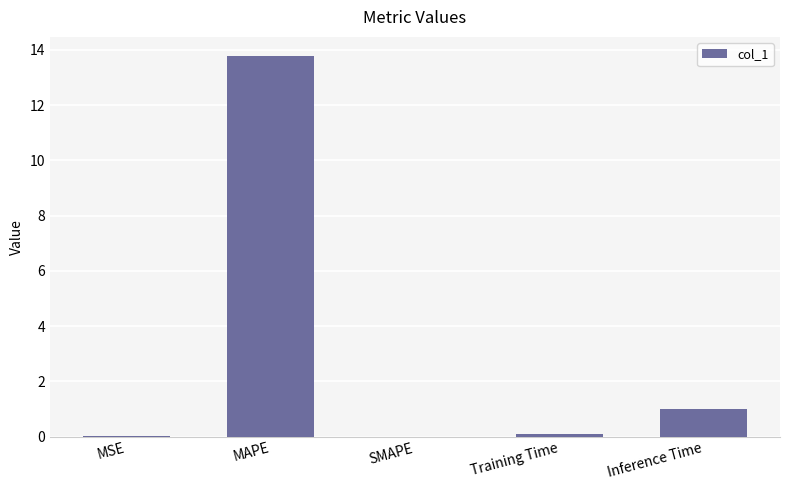

Which label corresponds to the largest value in the chart?

MAPE